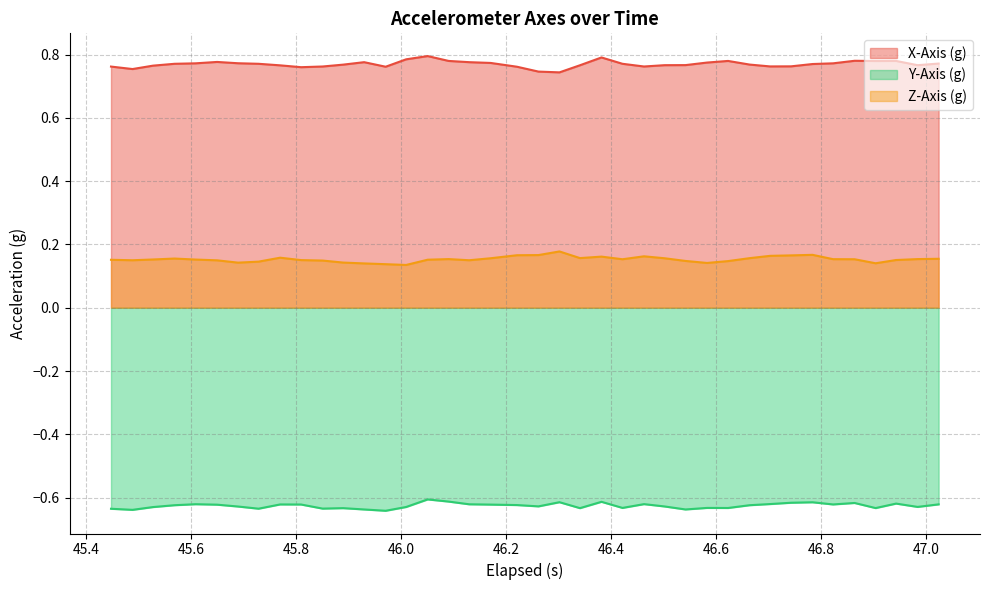

Rank the series by their average value, from highest to lowest.

X-Axis (g), Z-Axis (g), Y-Axis (g)